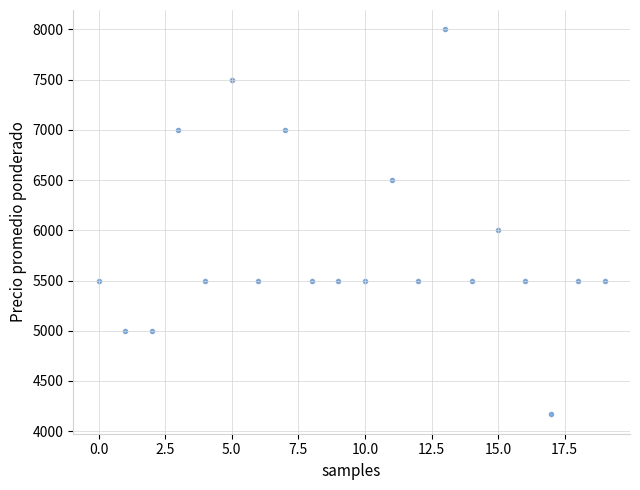

What is the range of Y values (max minus min)?

3833